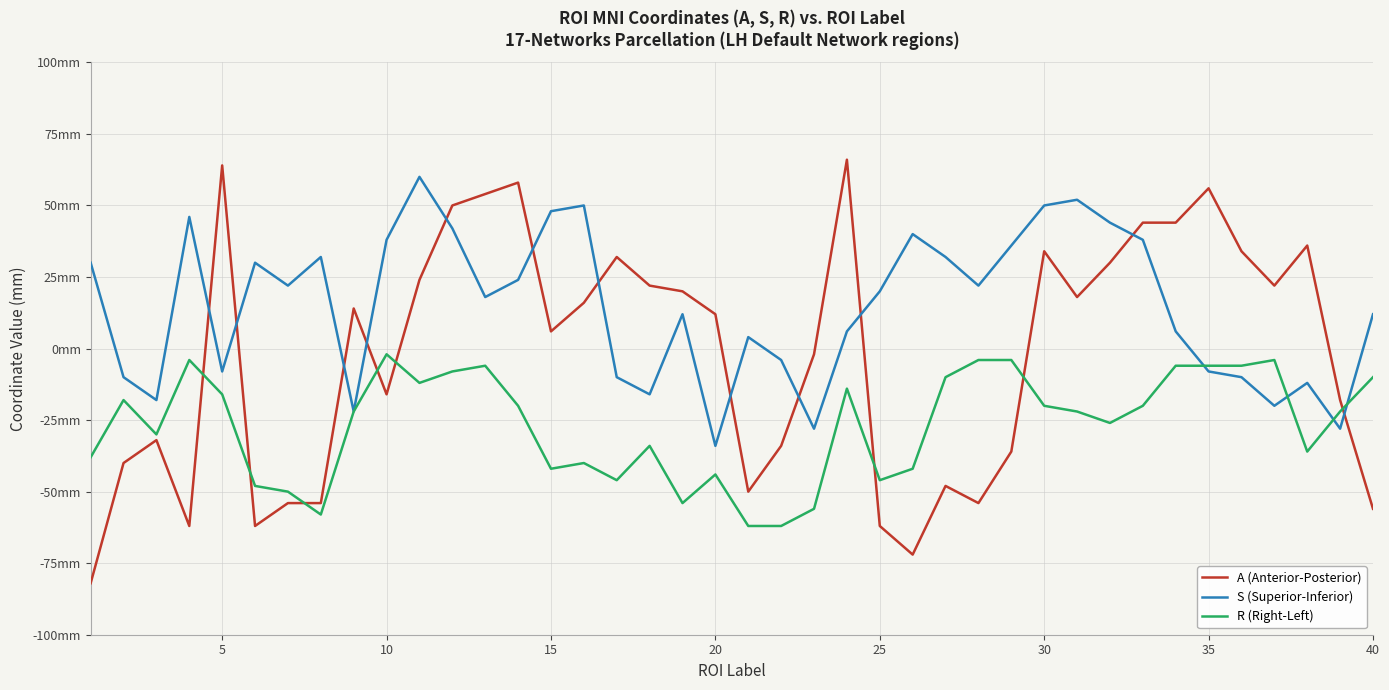

What is the average value of the R (Right-Left) series?

-27